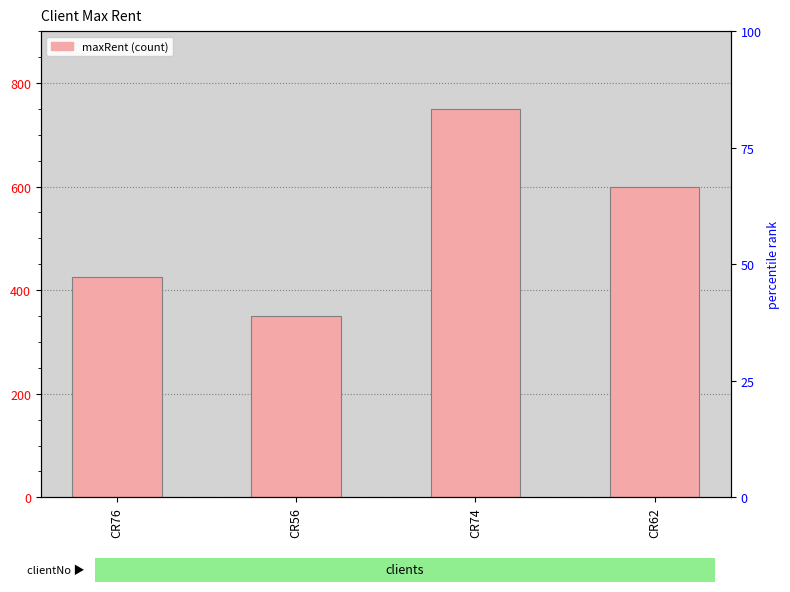

Reading right to left, list all the values displayed in this chart.

600	750	350	425